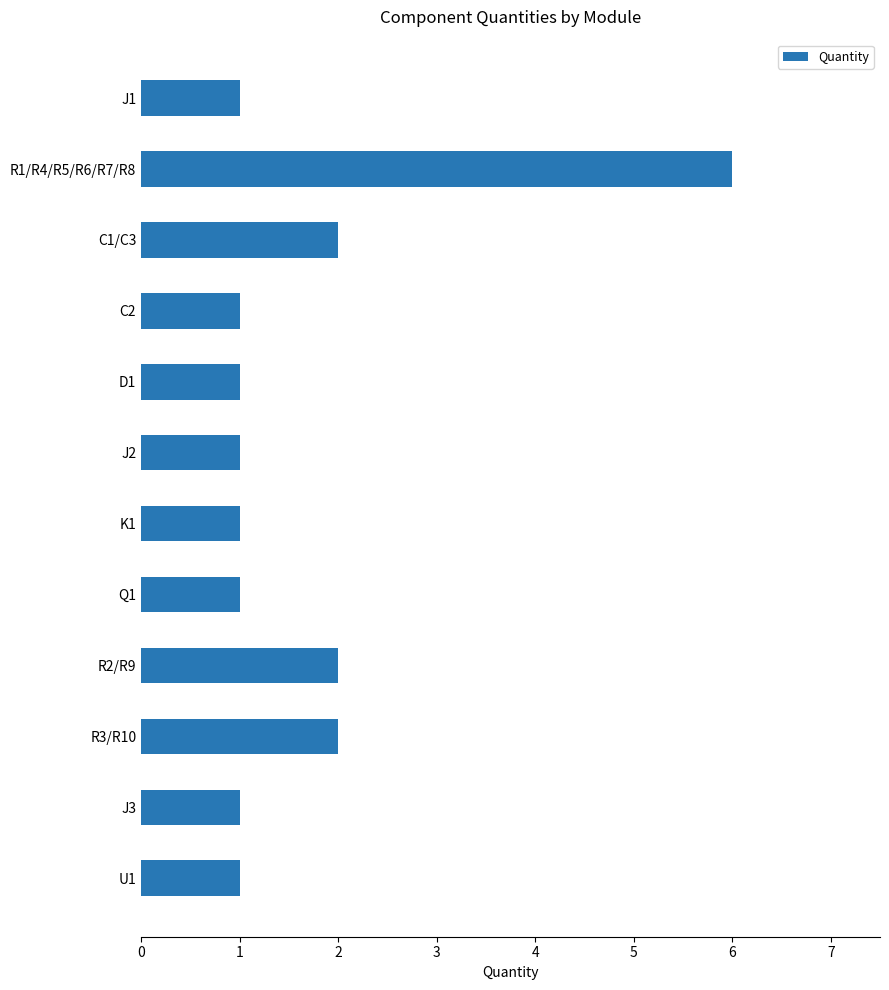

Is it true that the value at R2/R9 is 1?

False